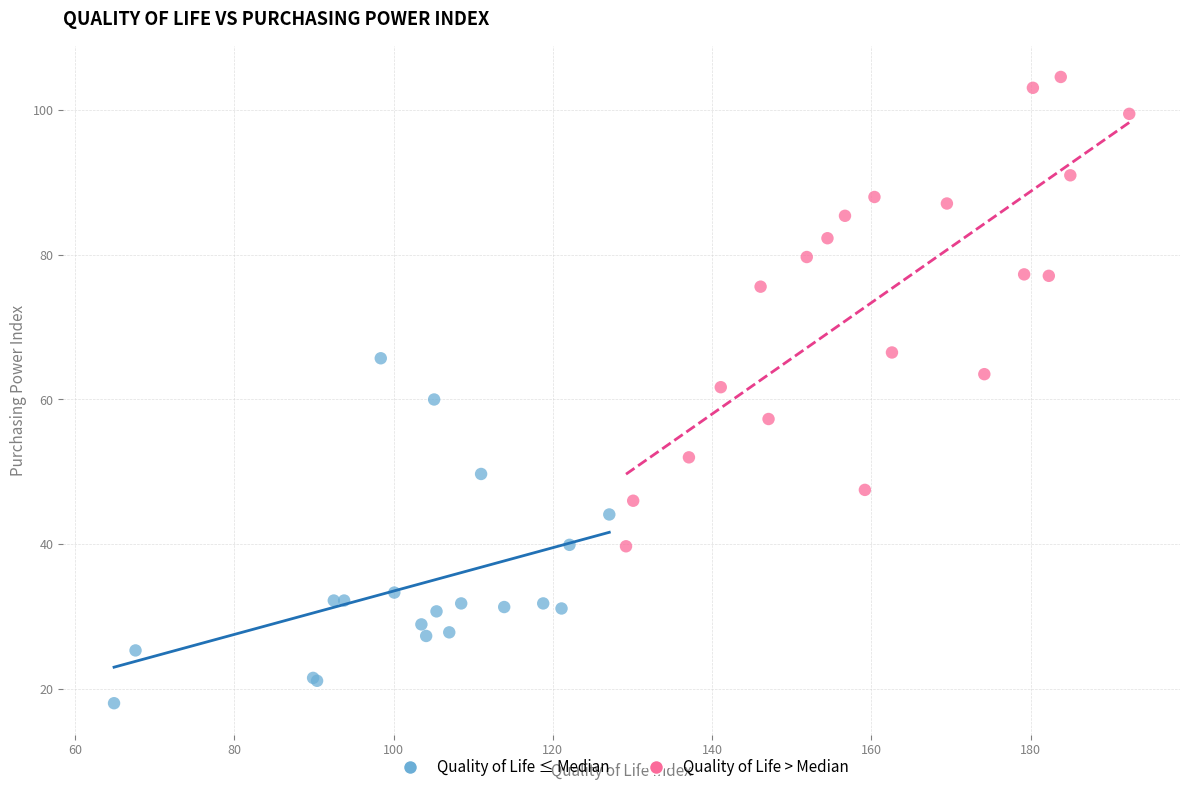

What are all the series names shown in the legend?

Quality of Life ≤ Median, Quality of Life > Median